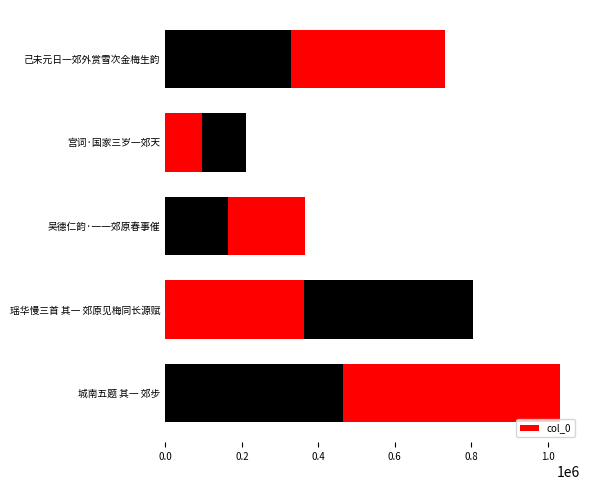

Reading right to left, extract all data points from this chart.

730760	211369	365167	805244	1032500